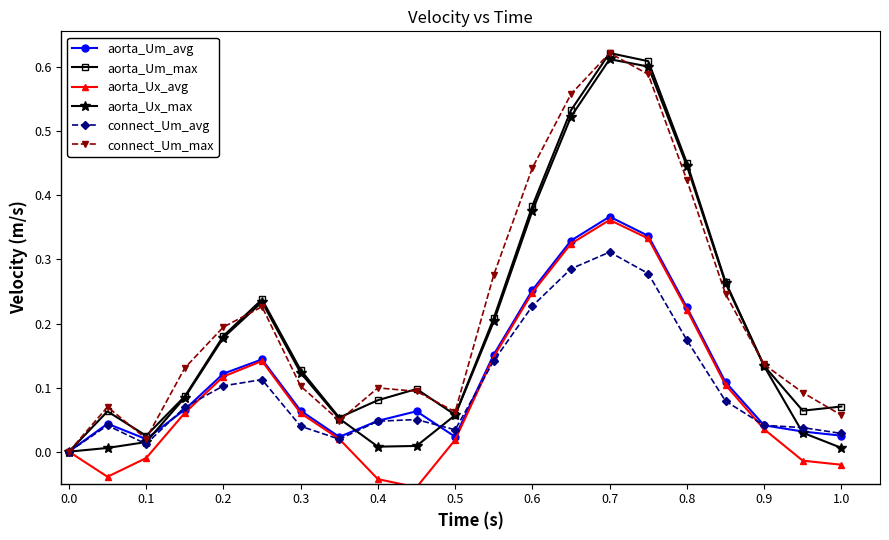

In aorta_Ux_avg, how many points are higher than both neighbors (excluding endpoints)?

2